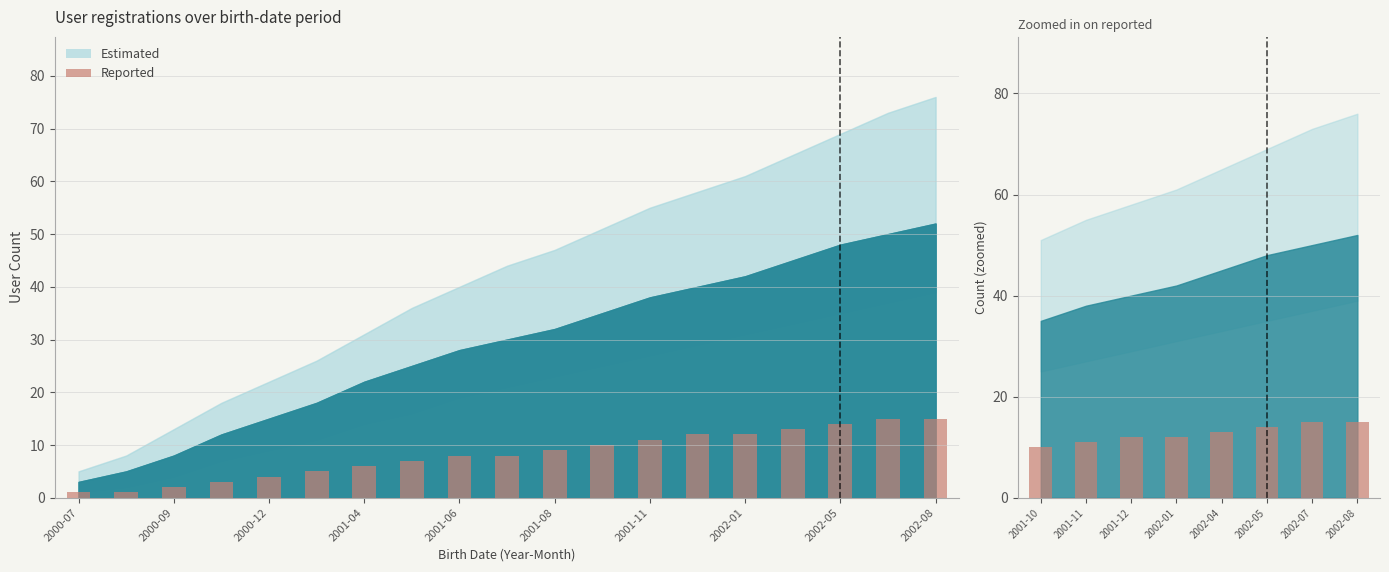

Reading left to right, what are all the values shown in this chart?

10	11	12	12	13	14	15	15